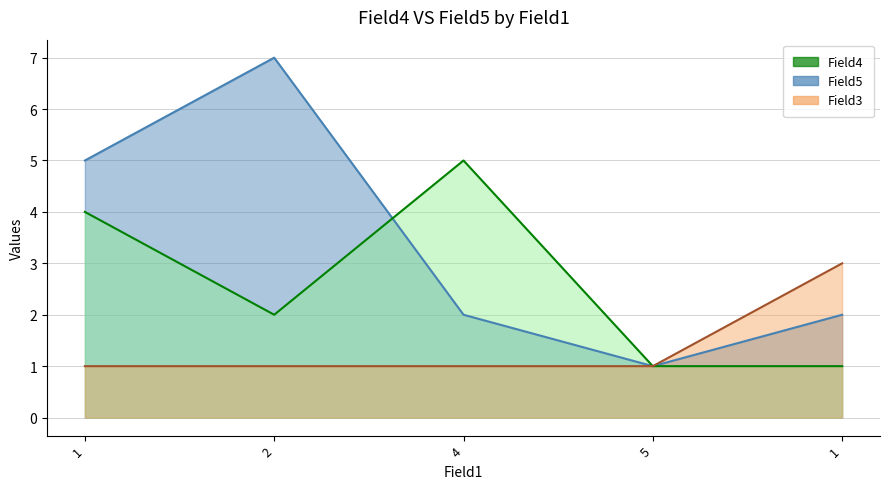

At which category is the sum across all series the highest?

1